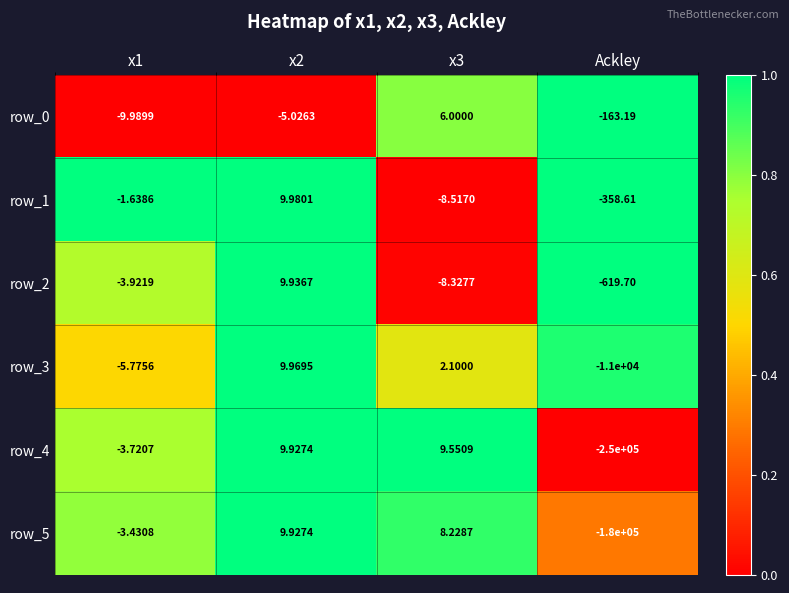

Is the value of row_3 at x1 greater than the value of row_0 at x3?

No